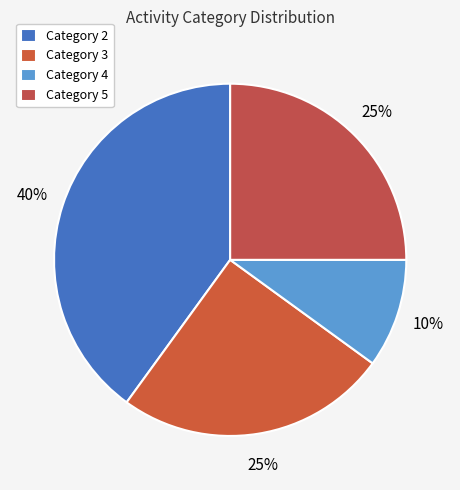

Count the number of slices in the pie.

4